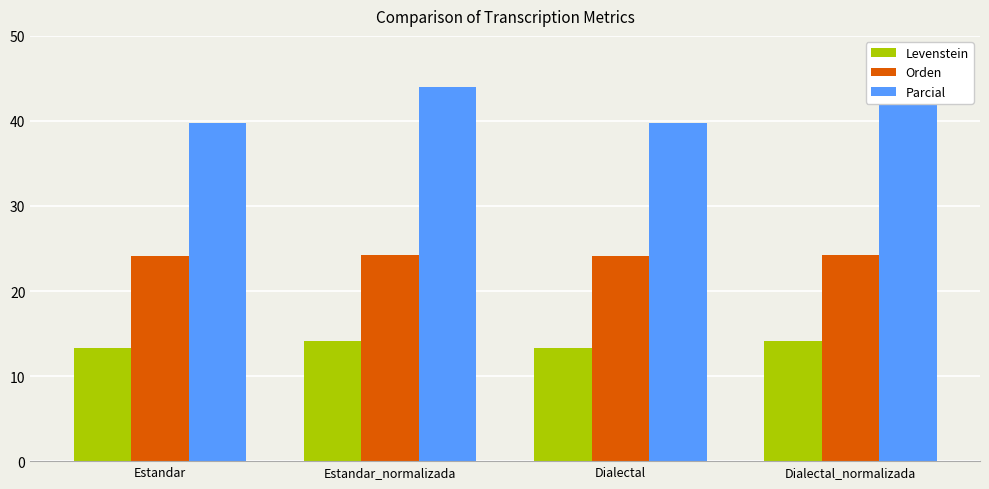

Reading left to right, list all the values displayed in this chart.

Levenstein: Estandar=13.3	Estandar_normalizada=14.2	Dialectal=13.3	Dialectal_normalizada=14.2
Orden: Estandar=24.2	Estandar_normalizada=24.2	Dialectal=24.2	Dialectal_normalizada=24.2
Parcial: Estandar=39.7	Estandar_normalizada=43.9	Dialectal=39.7	Dialectal_normalizada=43.9